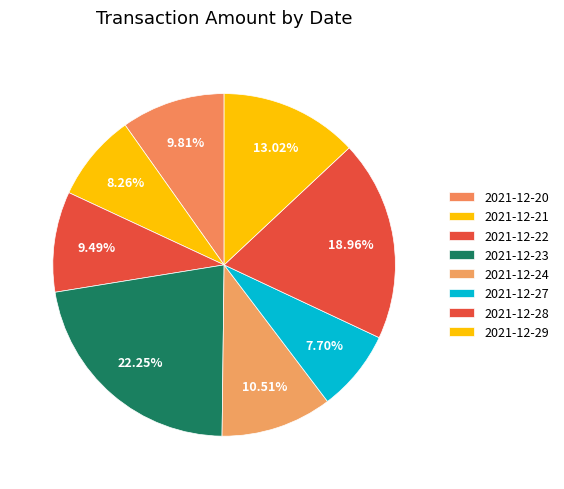

What is the total percentage of 2021-12-21 and 2021-12-29?

21.3%